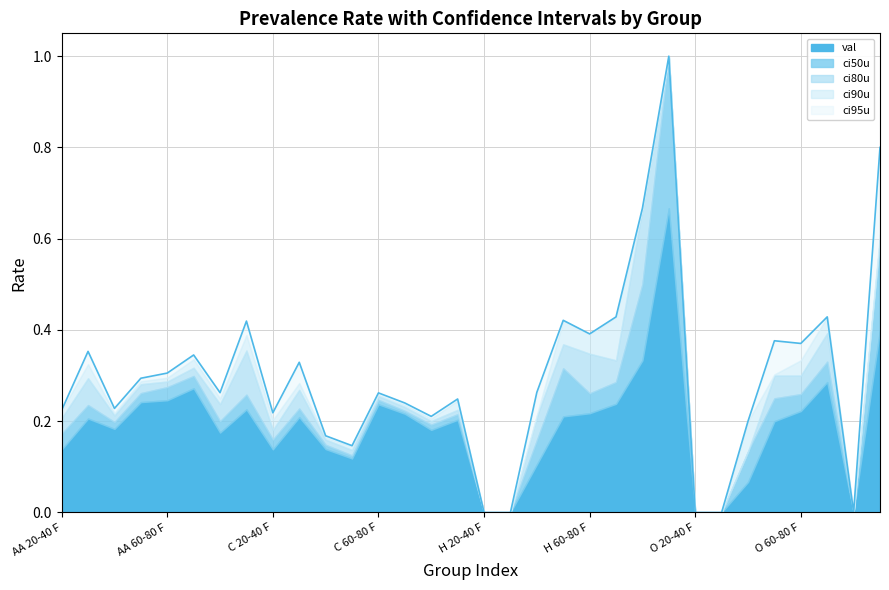

Count the val values in the range 0 to 1.

32